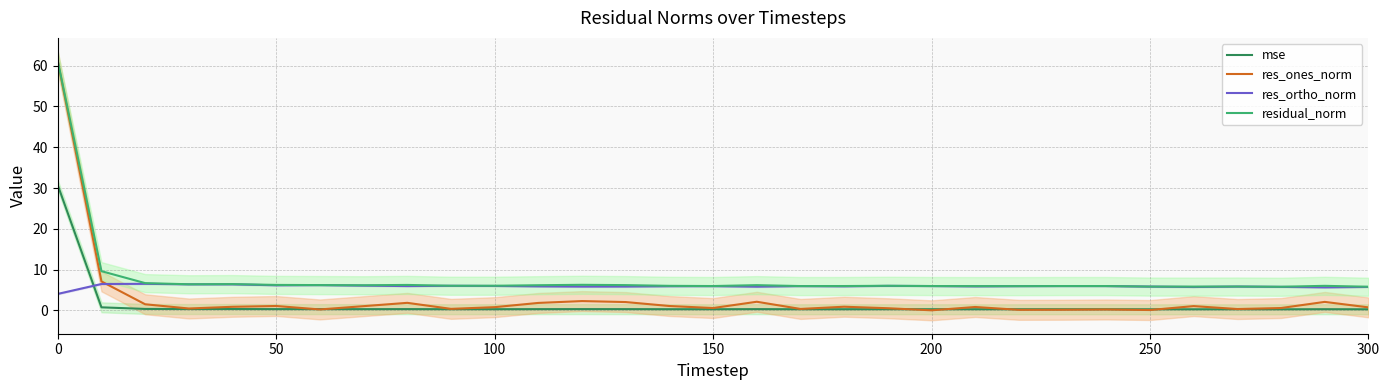

True or false: mse and res_ones_norm intersect in this chart.

True